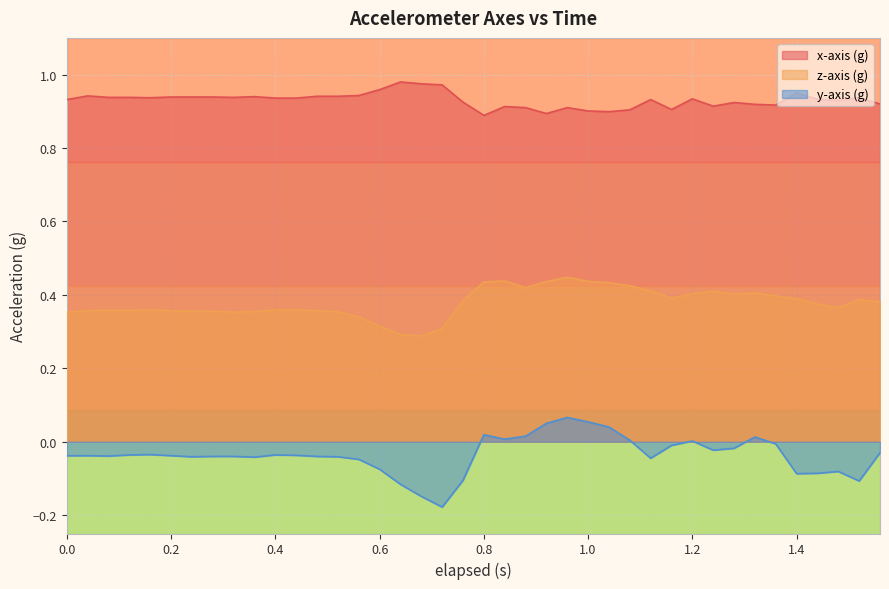

Rank the series at 0.2 from lowest to highest value.

y-axis (g), z-axis (g), x-axis (g)